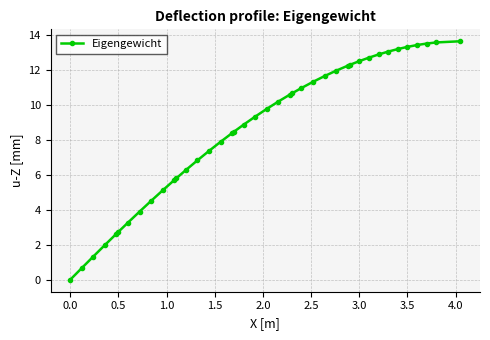

What is the value of the 12th point from the left?

5.8